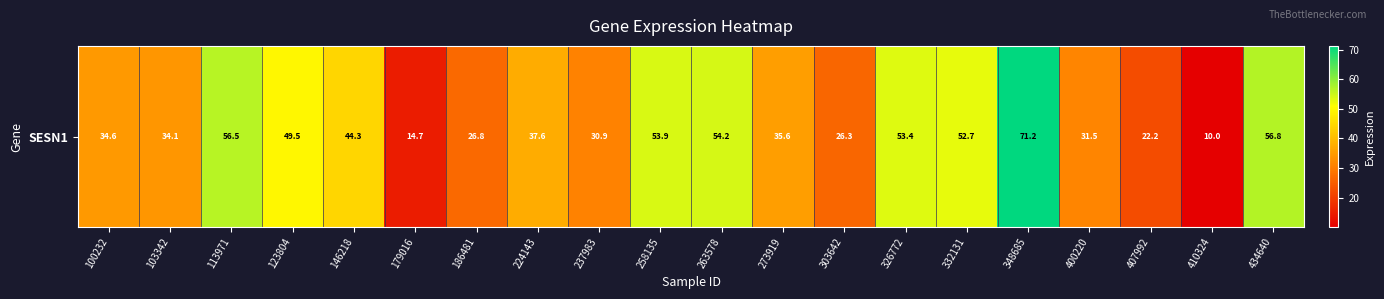

At which label does the data first exceed 37?

113971